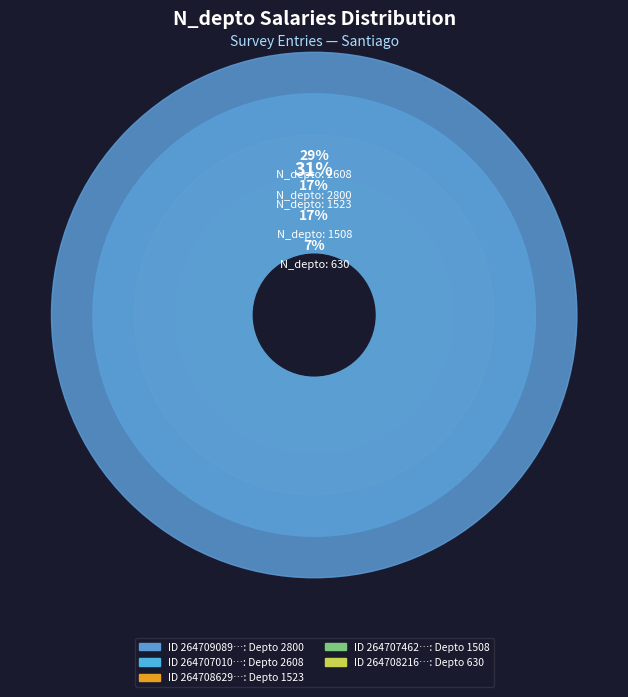

Which category has the biggest portion of the pie?

2800